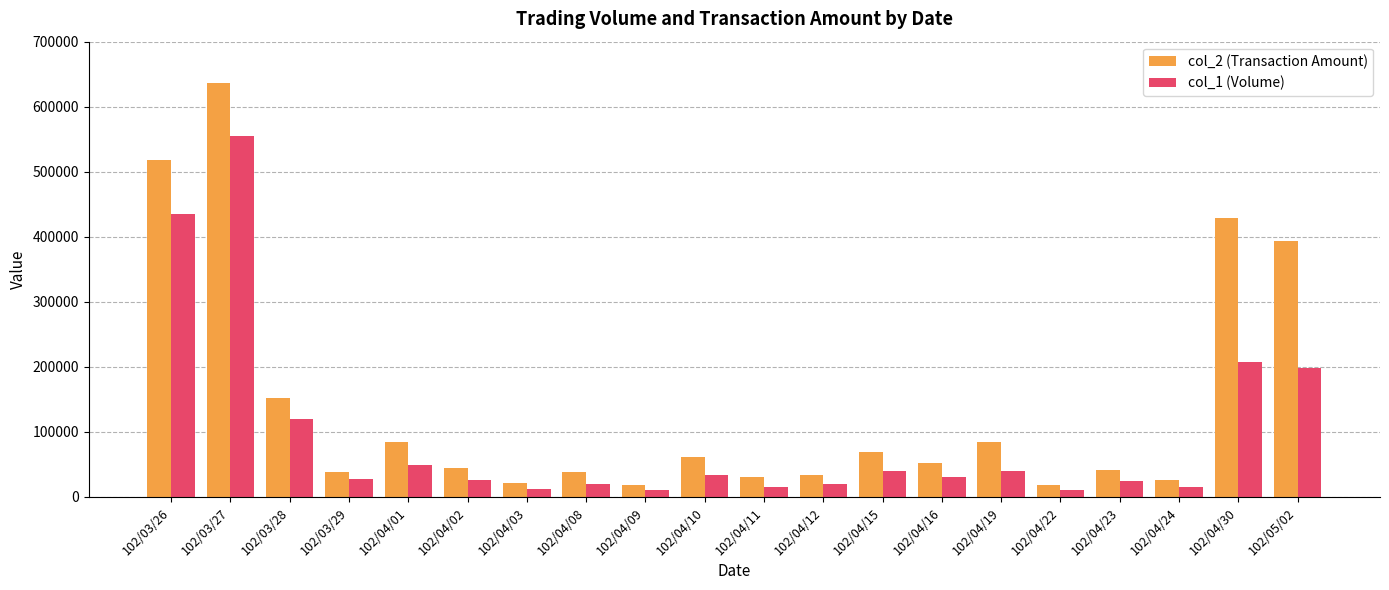

How many bars are there in each group?

2